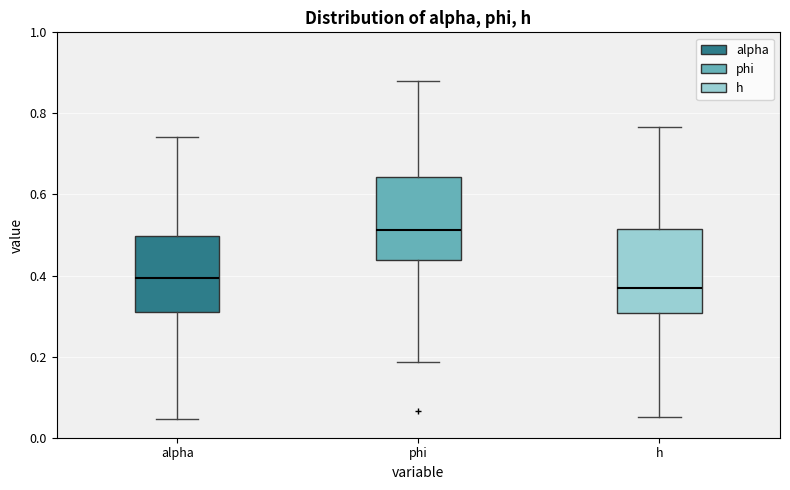

Which box's median line is the lowest?

h